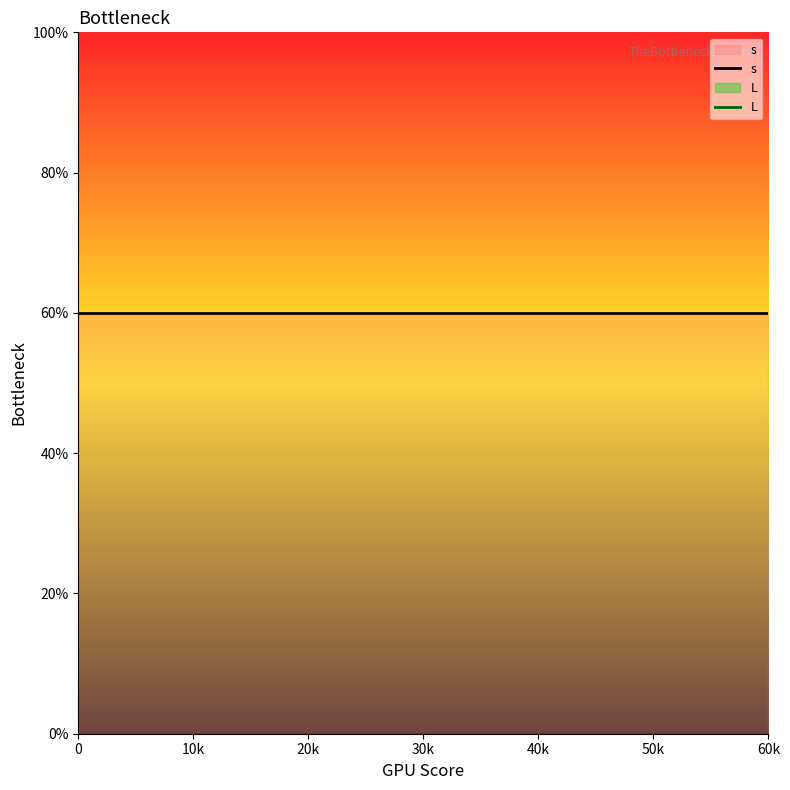

Does the chart display data point markers on the line(s)?

No